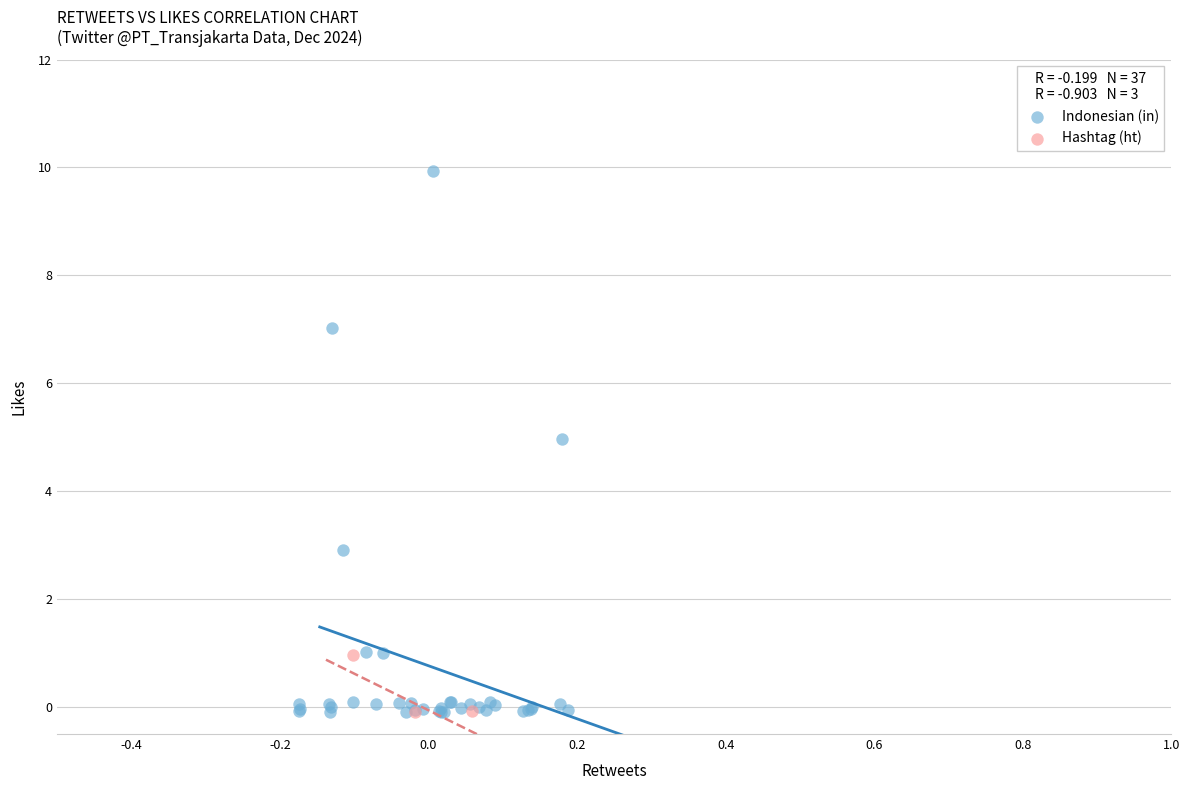

Which series contains the highest Y value?

Indonesian (in)